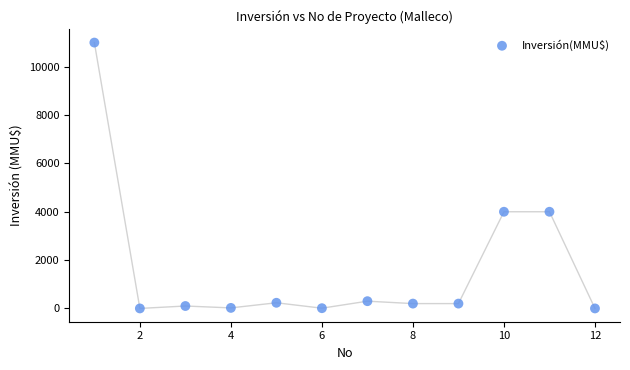

What is the average Y value?

1672